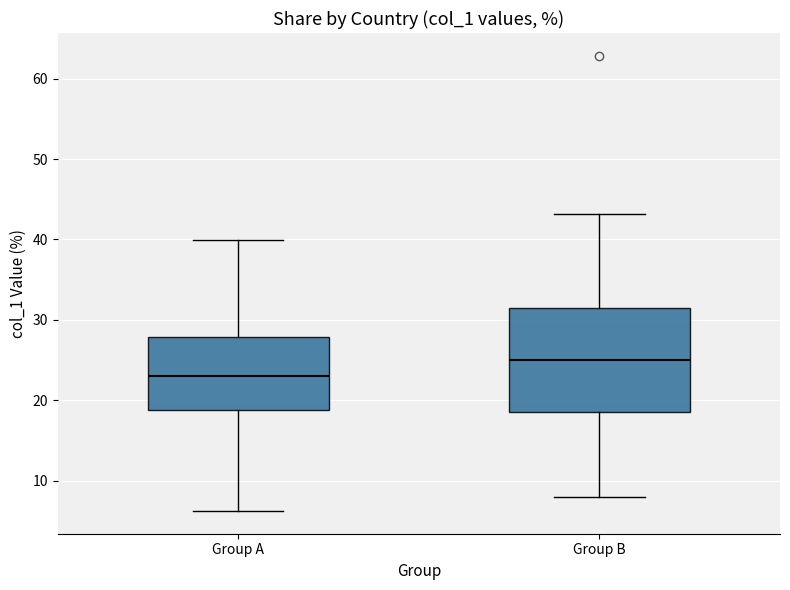

Which box's median line is the highest?

Group B